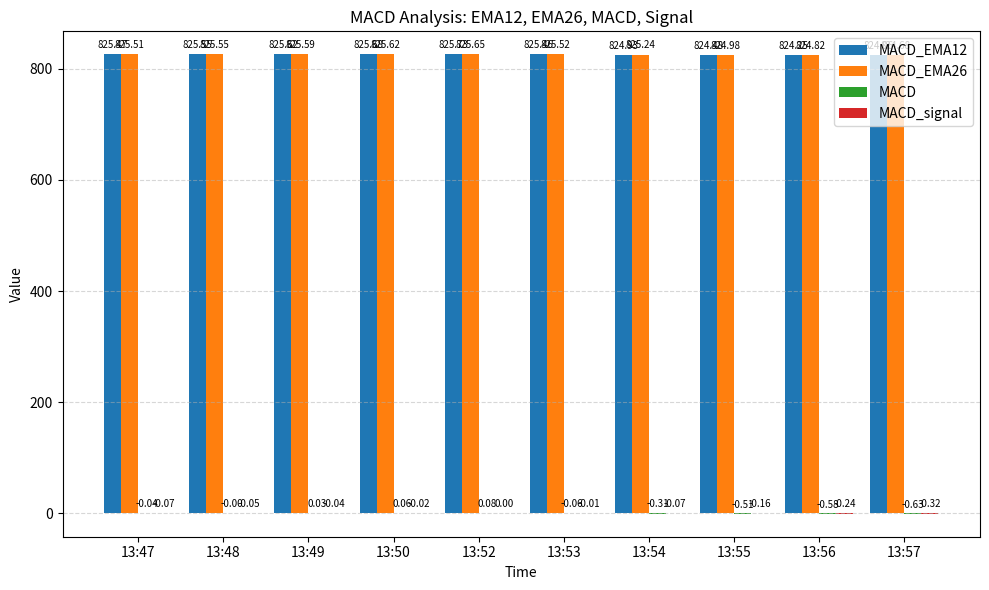

At which category is the sum across all series the highest?

13:52